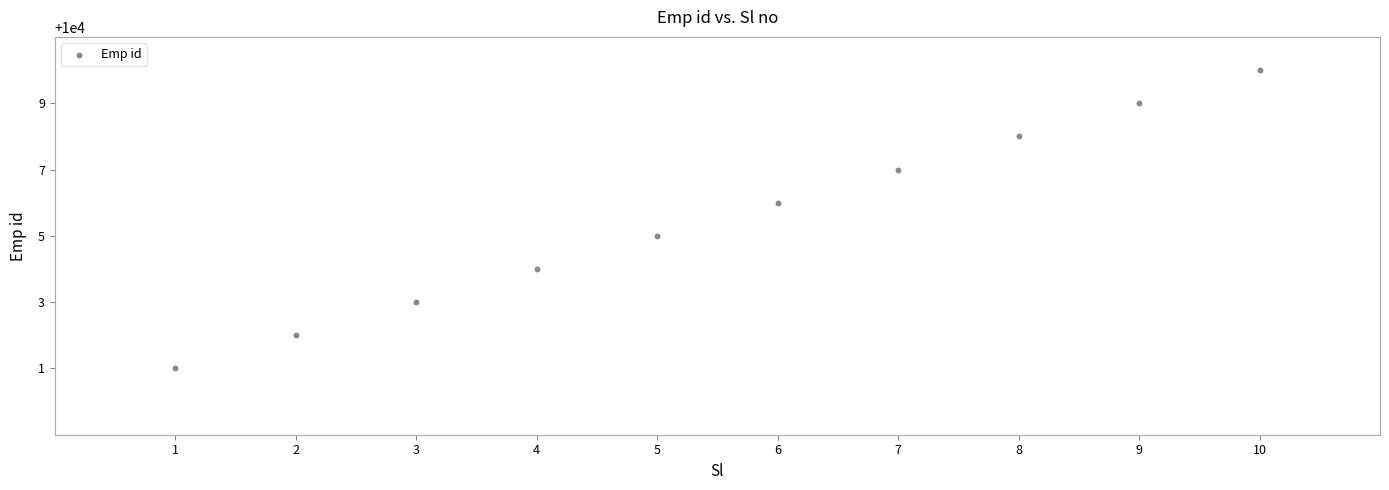

What is the average X value?

6